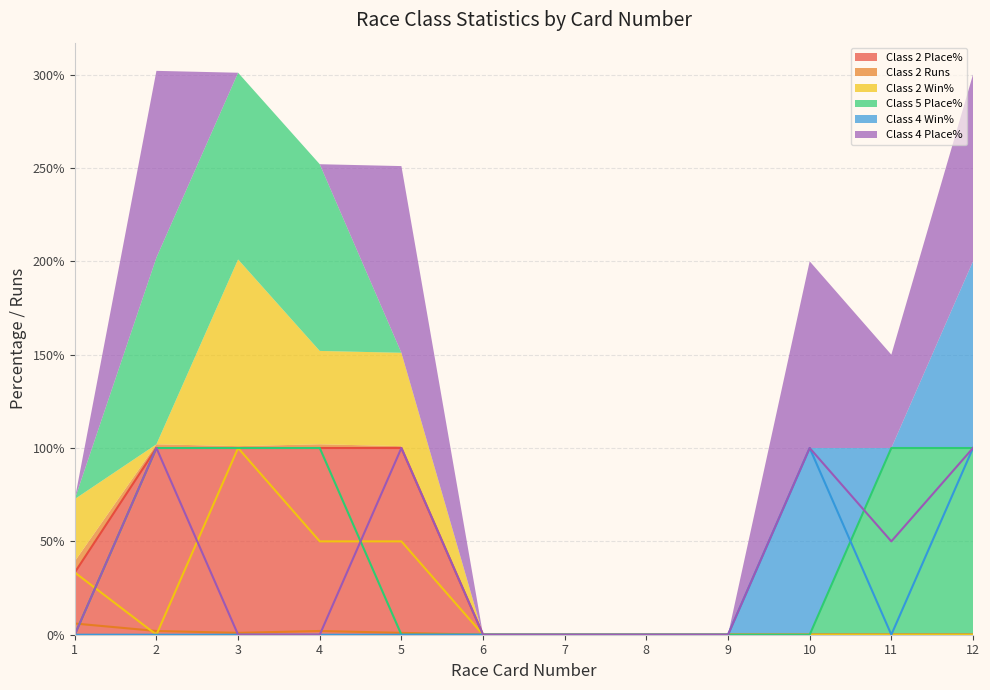

Which series has the largest total across all categories?

Class 5 Place%